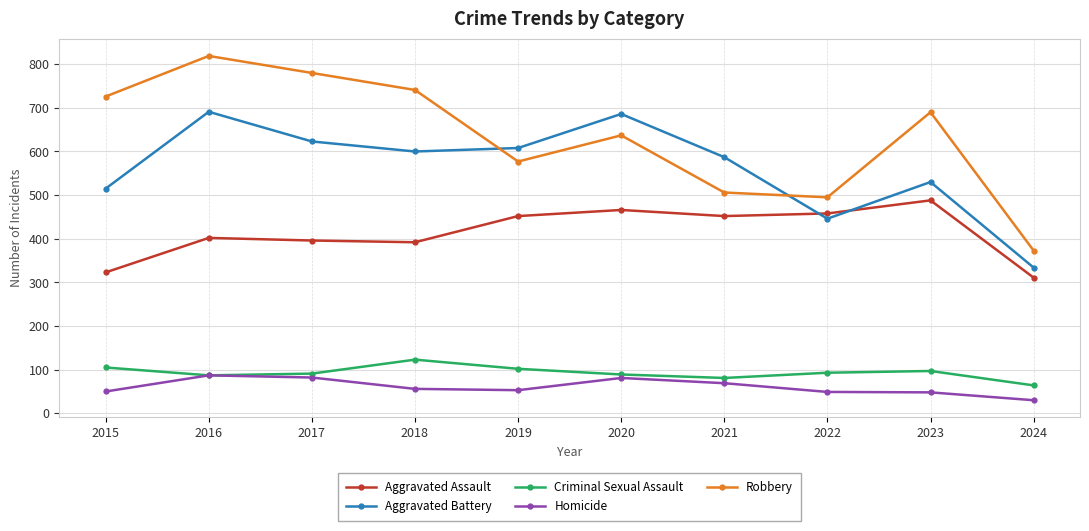

At 2018, list the series in order from largest to smallest.

Robbery, Aggravated Battery, Aggravated Assault, Criminal Sexual Assault, Homicide